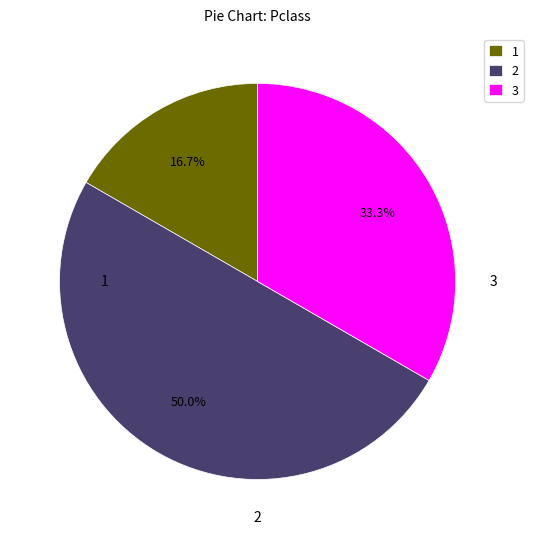

Do 1 and 2 together represent more than half of the pie?

Yes